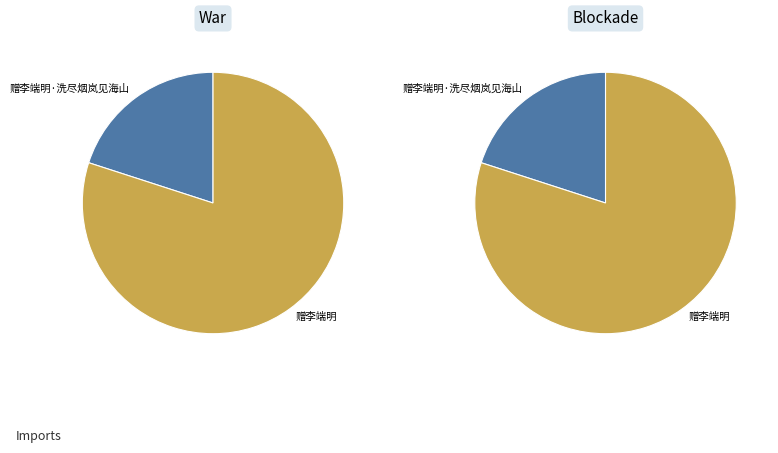

The 赠李端明·洗尽烟岚见海山 slice represents 26% of the pie. True or false?

False